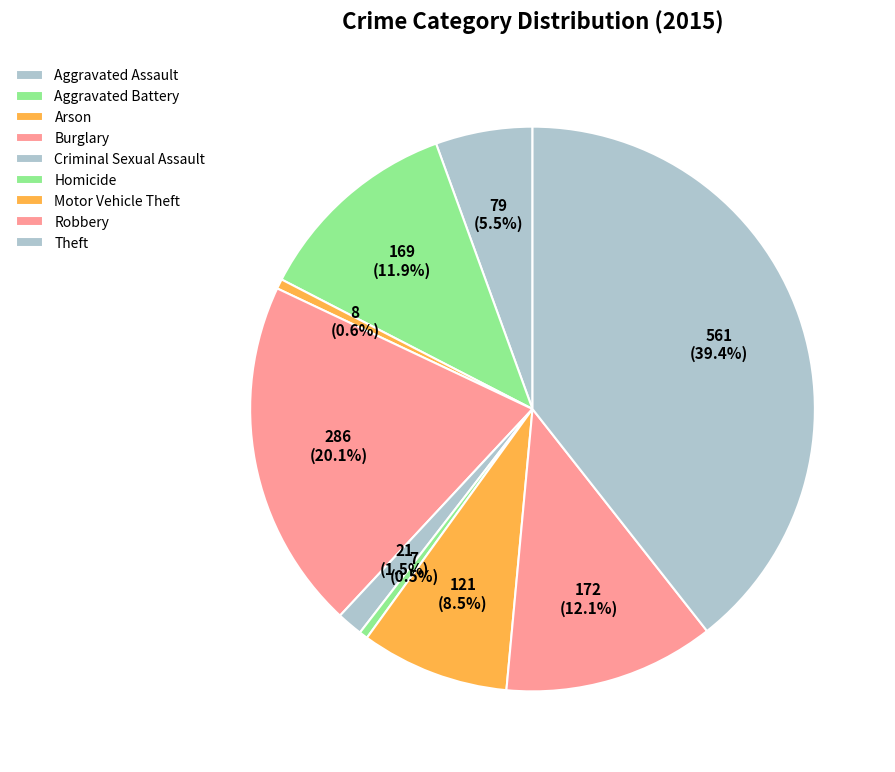

Does Arson account for over 50% of the chart?

No